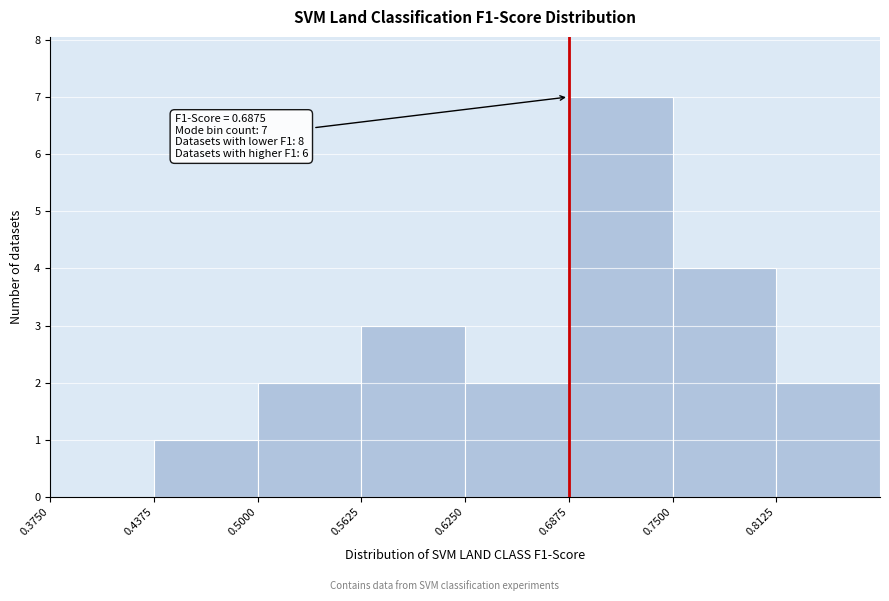

Over which range of the x-axis is the bar tallest?

0.69 to 0.75